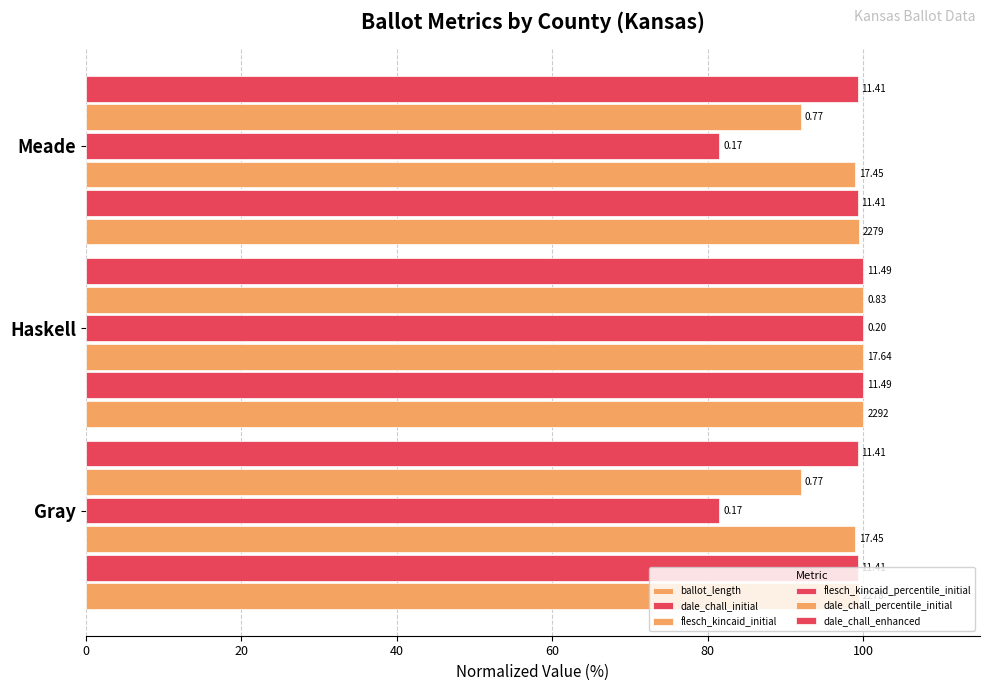

At how many categories does at least one series exceed 84?

3